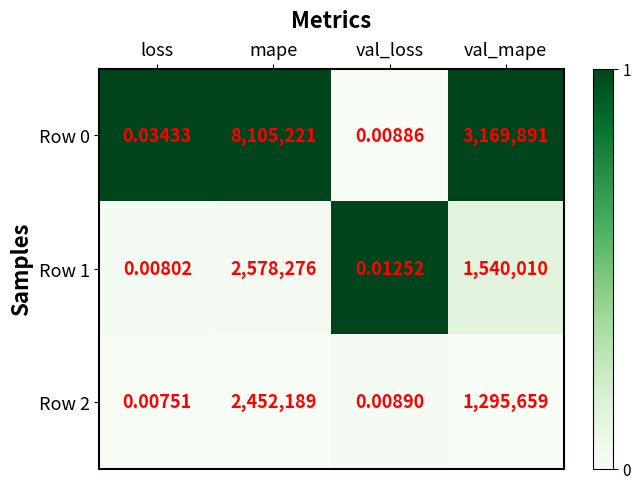

Where is Row 1 nearest to the value 1289138?

val_mape